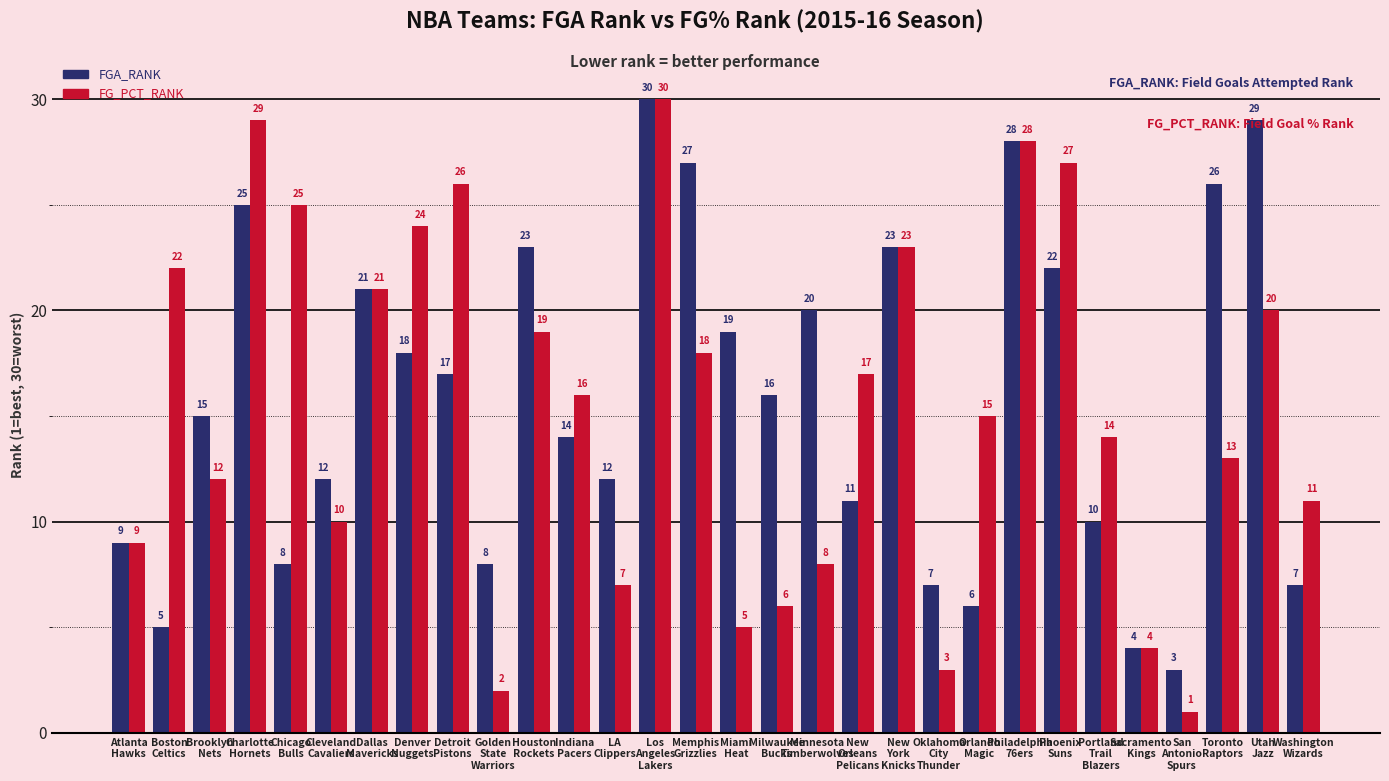

Read the FGA_RANK value at Boston
Celtics, to the nearest 5.

5